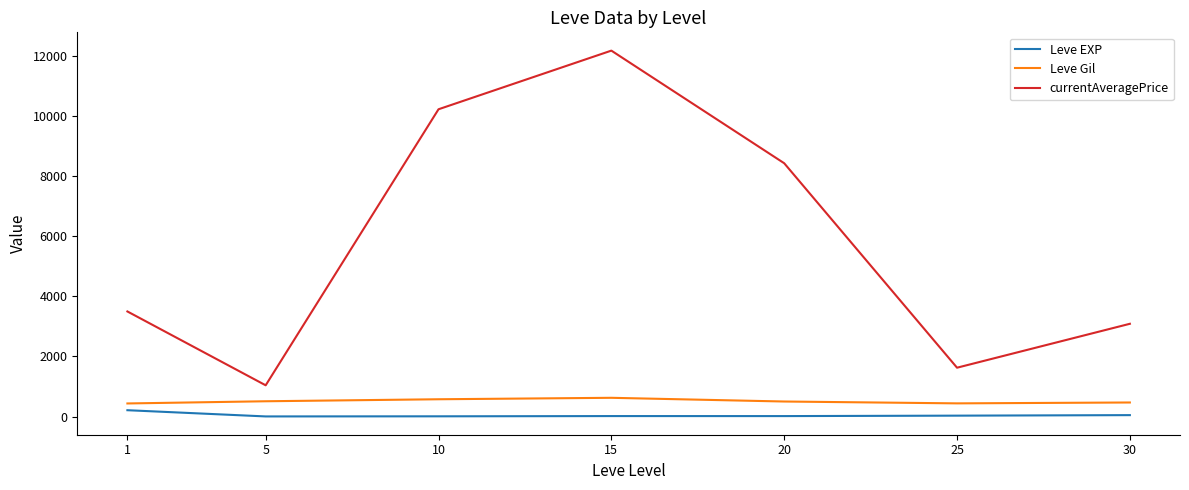

What value does the Leve EXP series have at 20?

15.0